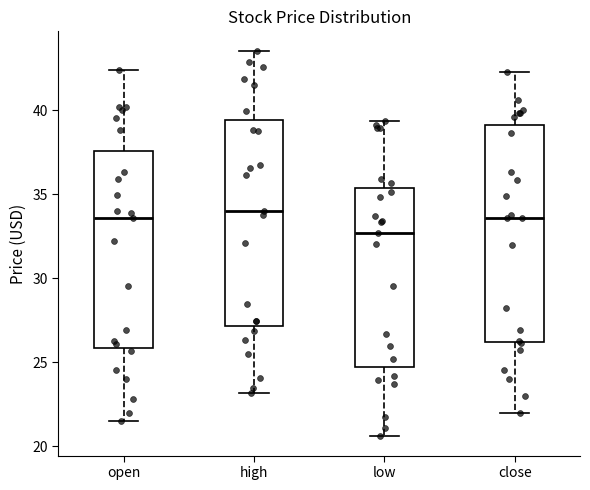

Reading left to right, transcribe this box plot: for each box, give where its median line is, the range the box spans, and where its two whiskers end, as read against the y-axis. The values are not printed on the chart, so give them approximately, as read against the axis.

open: median 33.5, box 26.0 to 37.5, whiskers 21.5 to 42.5
high: median 34.0, box 27.0 to 39.5, whiskers 23.0 to 43.5
low: median 32.5, box 24.5 to 35.5, whiskers 20.5 to 39.5
close: median 33.5, box 26.0 to 39.0, whiskers 22.0 to 42.5